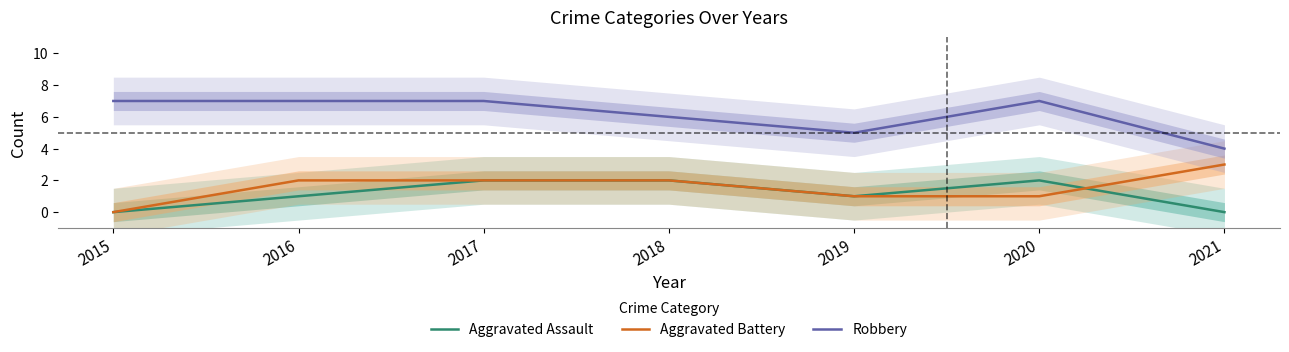

Count the number of data series in this chart.

3